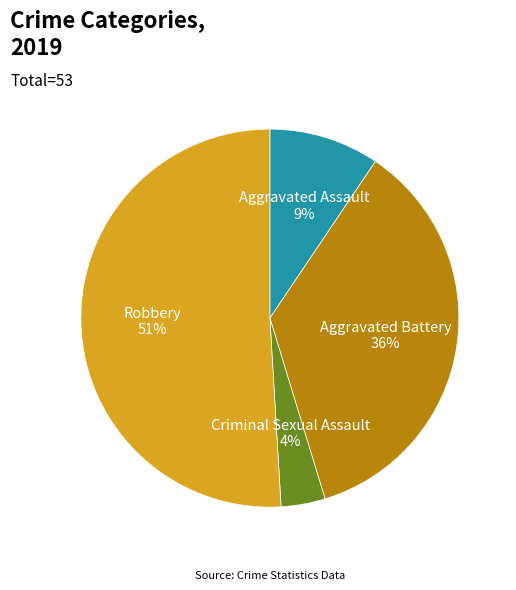

To the nearest percent, what percentage of the pie is Robbery?

51%